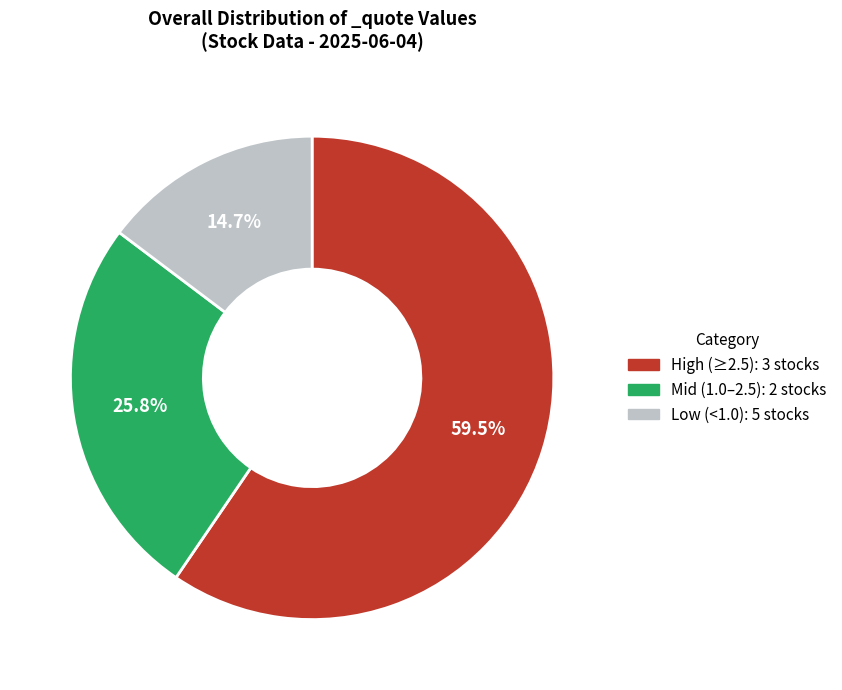

Is there any slice that represents more than half of the pie?

Yes